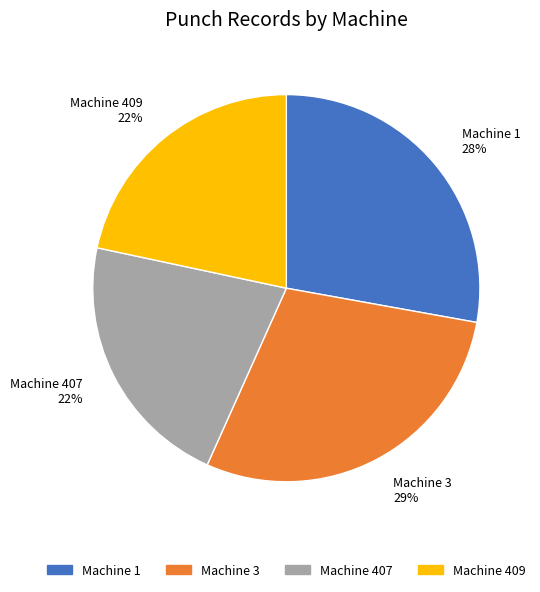

Approximately how many times larger is the value at Machine 1 compared to Machine 407?

1.3